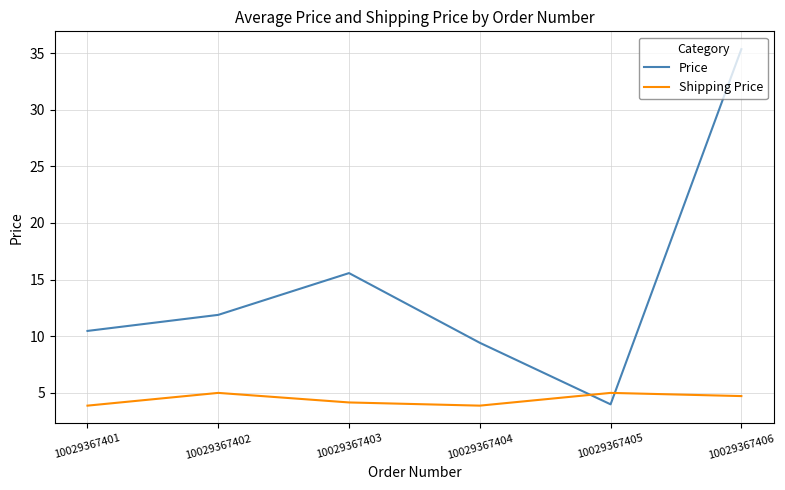

What is the approximate value of Shipping Price at 10029367406?

4.7